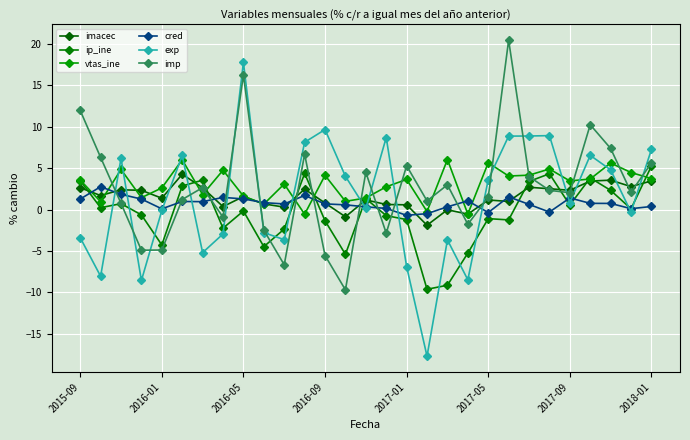

True or false: exp and imacec cross at least once.

True